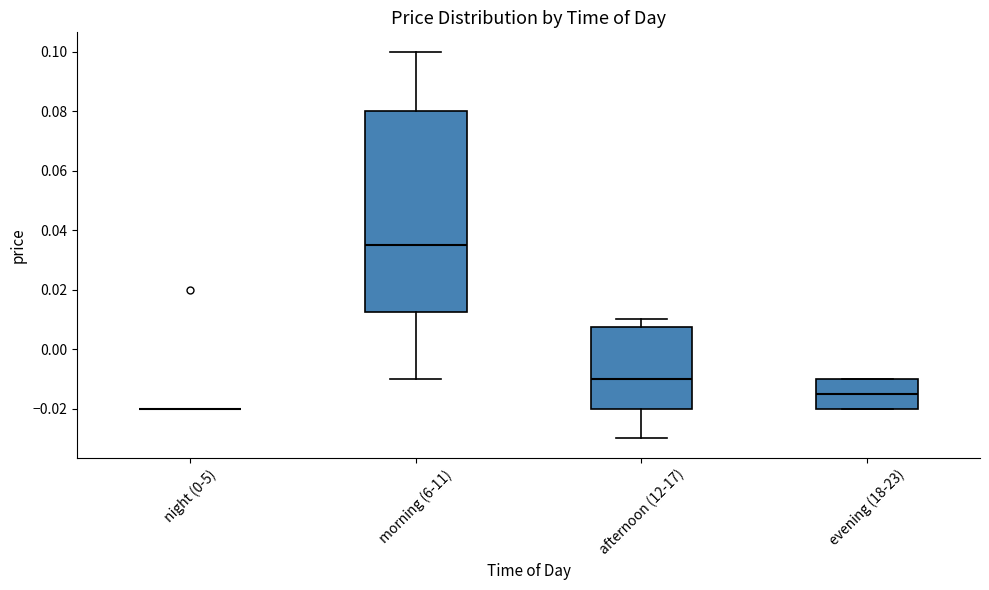

Comparing the boxes themselves (not the whiskers), which one is the tallest?

morning (6-11)